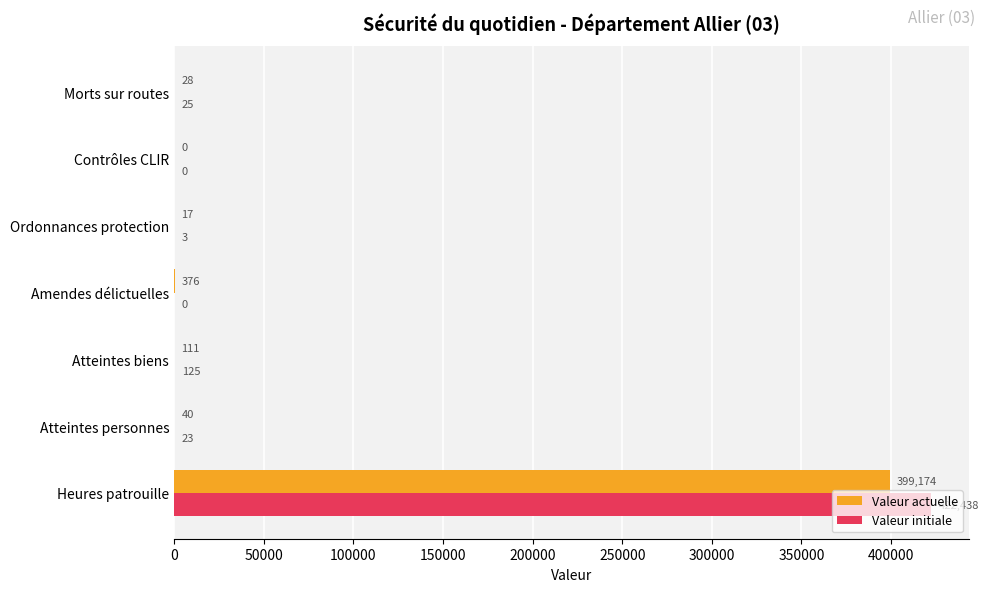

Is the value of Valeur initiale at Amendes délictuelles greater than the value of Valeur actuelle at Amendes délictuelles?

No